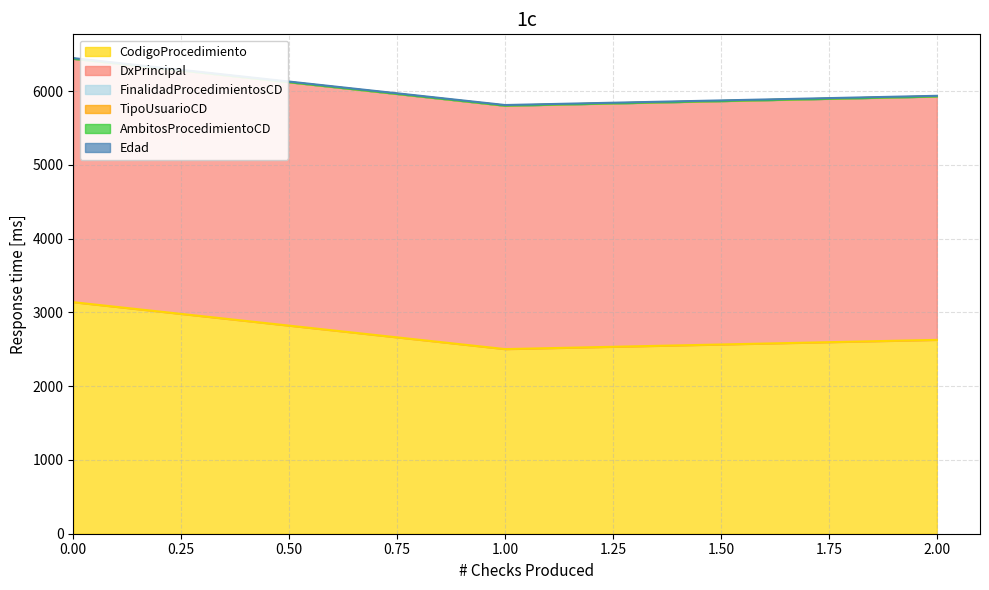

Does the chart have visible grid lines?

Yes